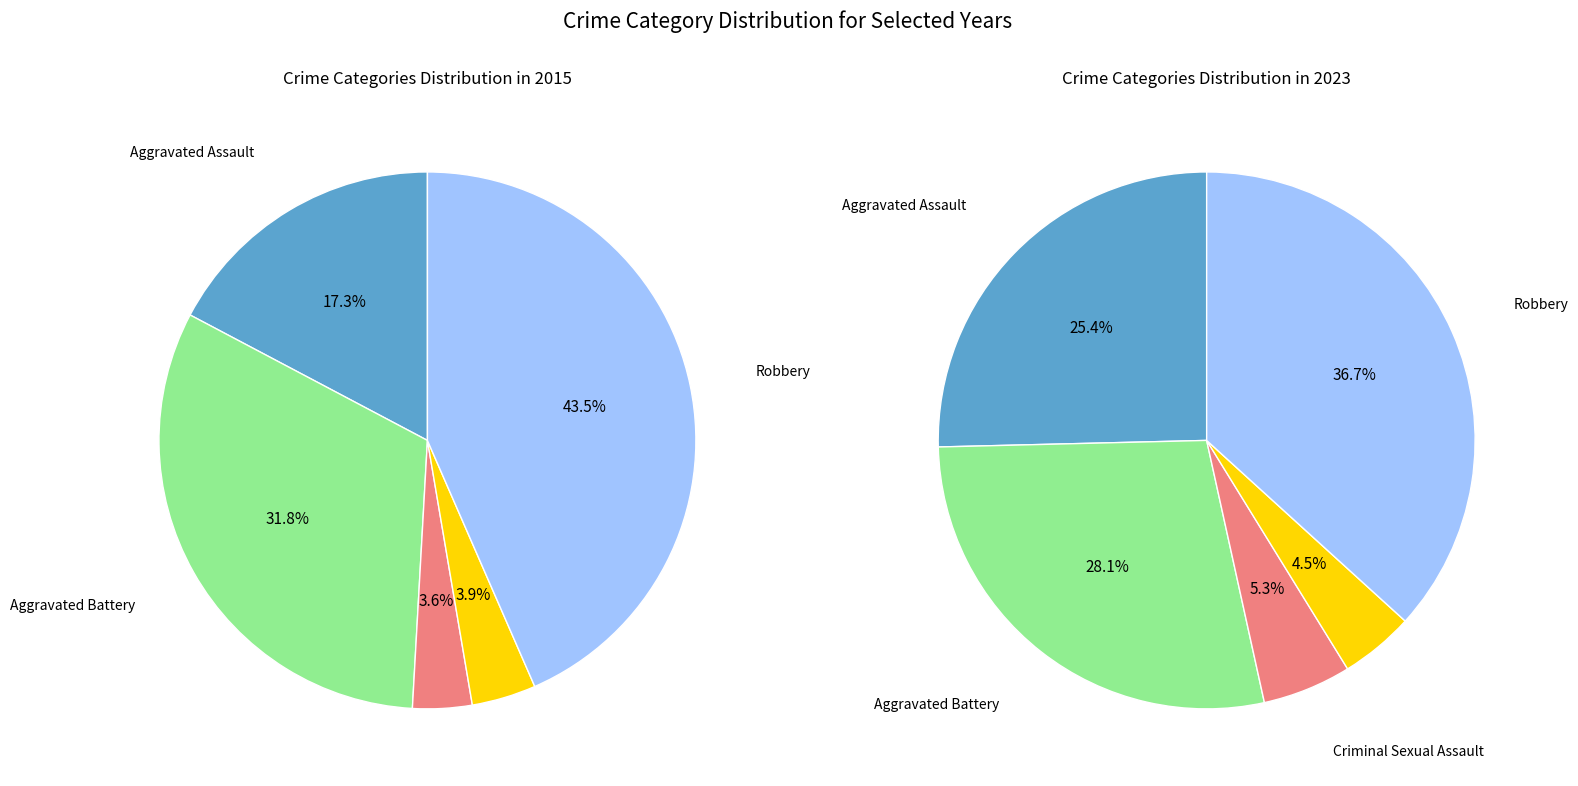

What portion of the pie excludes Criminal Sexual Assault?

96.4%